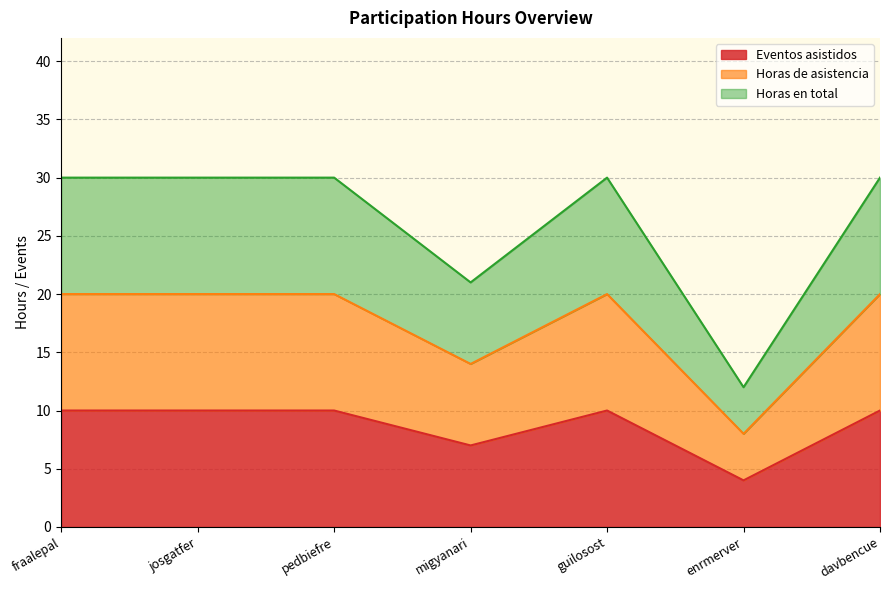

True or false: Eventos asistidos has more than 1 points higher than both neighbors.

False